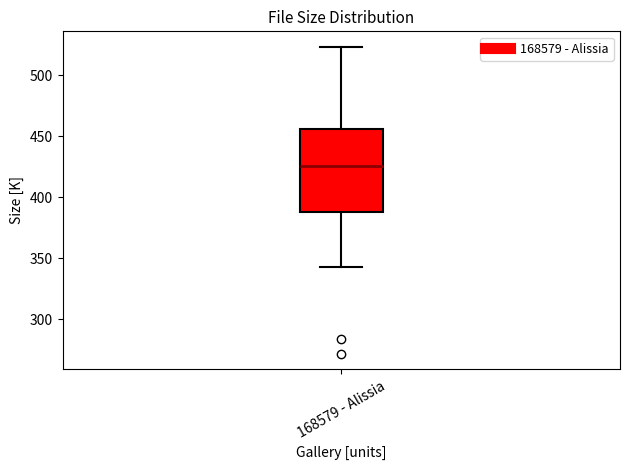

Where is the upper edge of the box for 168579 - Alissia on the y-axis? The values are not printed on the chart, so give them approximately, as read against the axis.

455